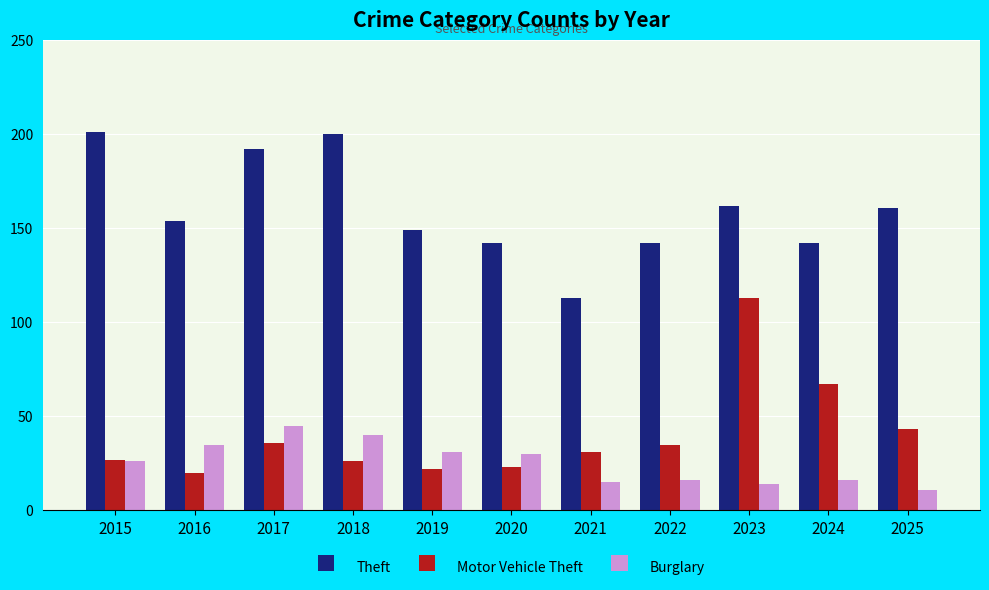

What value does the Motor Vehicle Theft series have at 2021, to the nearest 5?

30